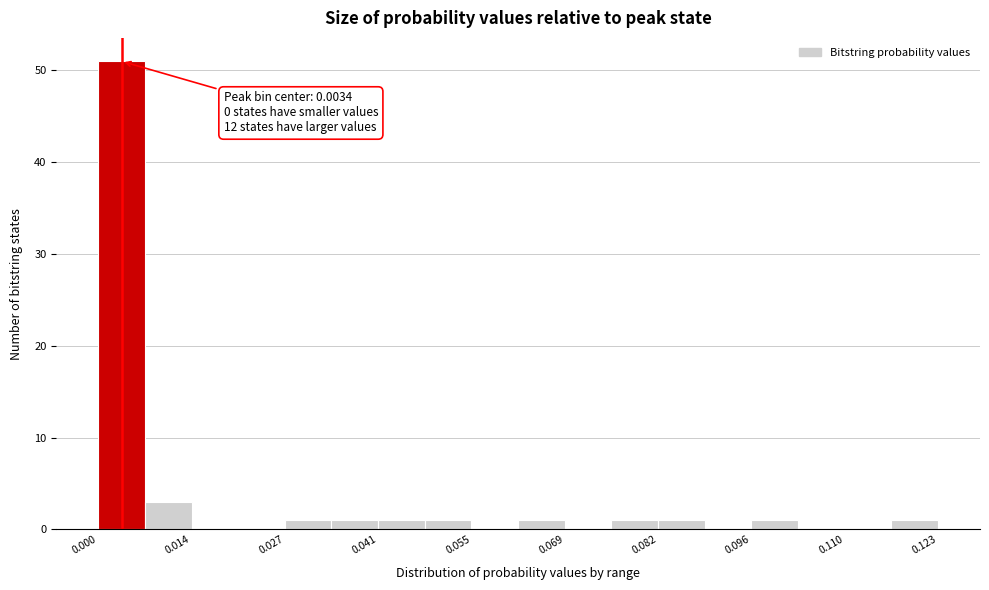

Around what value on the x-axis is the tallest bar? Give the approximate position of its centre, as read against the axis.

0.004